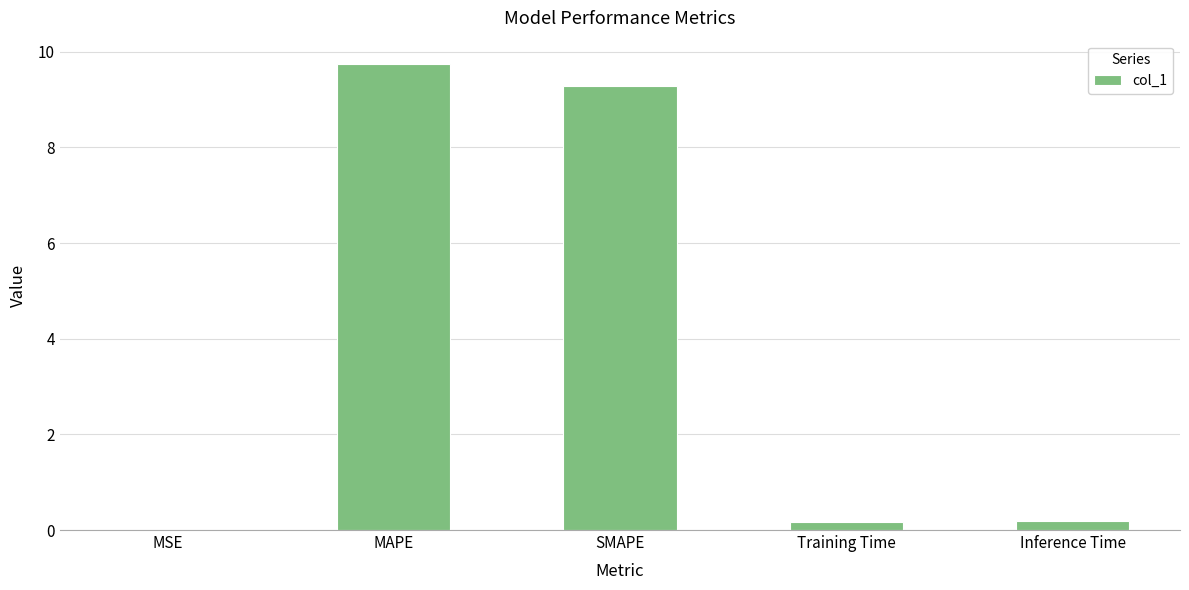

What is the change in value from MSE to Inference Time?

+0.2